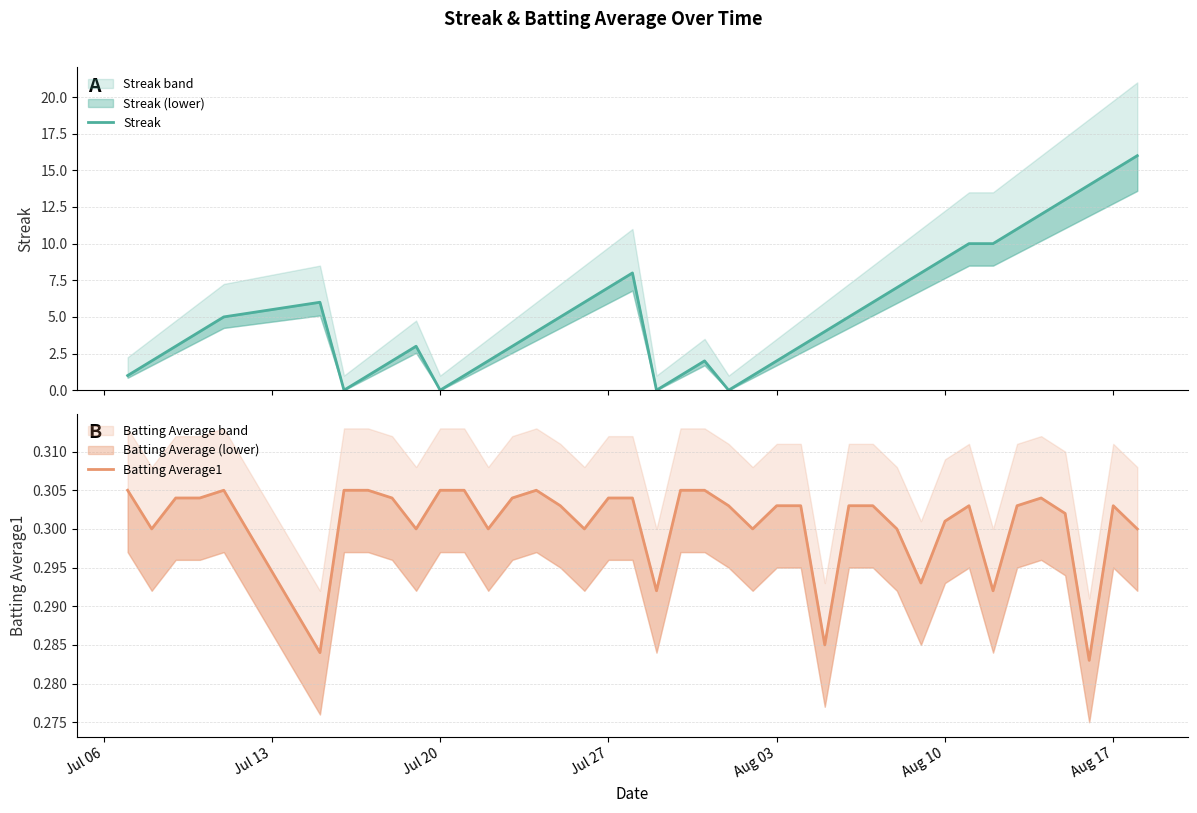

How many interior local valleys does the Streak series have?

4